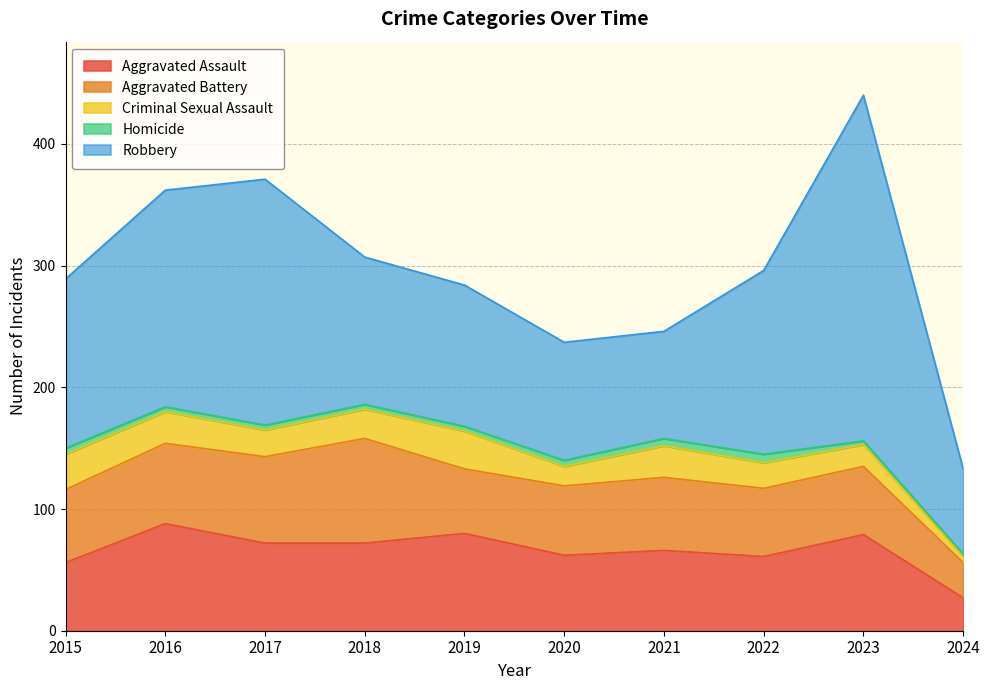

Reading right to left, list all the values displayed in this chart.

Aggravated Assault: 2024=27	2023=79	2022=61	2021=66	2020=62	2019=80	2018=72	2017=72	2016=88	2015=56
Aggravated Battery: 2024=29	2023=56	2022=56	2021=60	2020=57	2019=53	2018=86	2017=71	2016=66	2015=60
Criminal Sexual Assault: 2024=5	2023=18	2022=21	2021=26	2020=16	2019=31	2018=24	2017=22	2016=26	2015=29
Homicide: 2024=2	2023=3	2022=7	2021=6	2020=5	2019=4	2018=4	2017=4	2016=4	2015=5
Robbery: 2024=70	2023=284	2022=151	2021=88	2020=97	2019=116	2018=121	2017=202	2016=178	2015=139